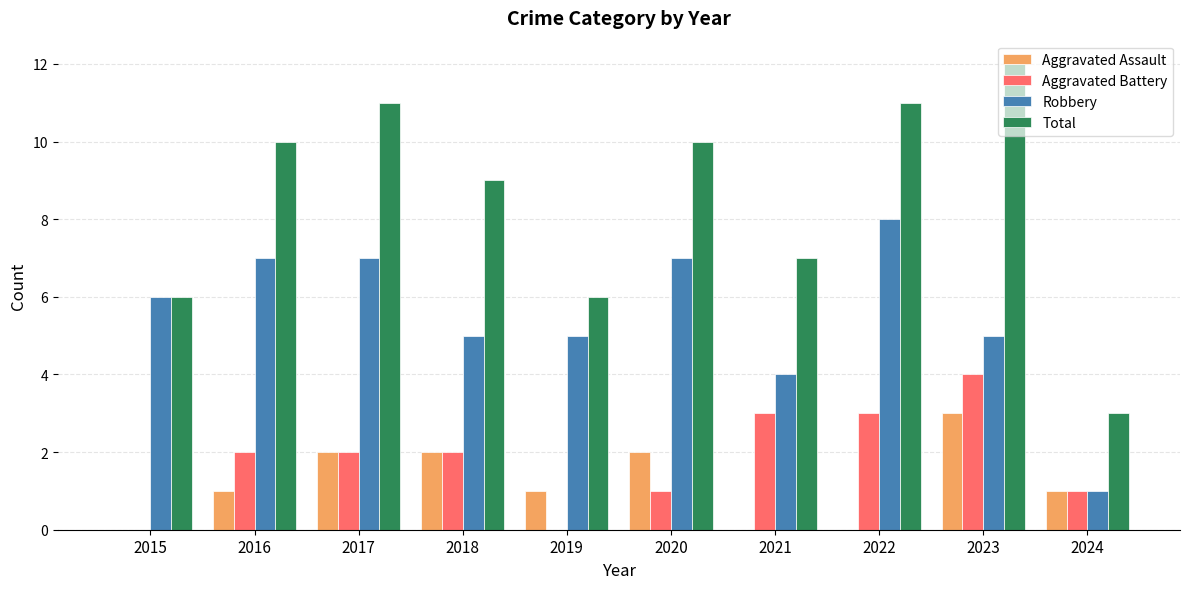

Which category has the highest value in the Total series?

2023